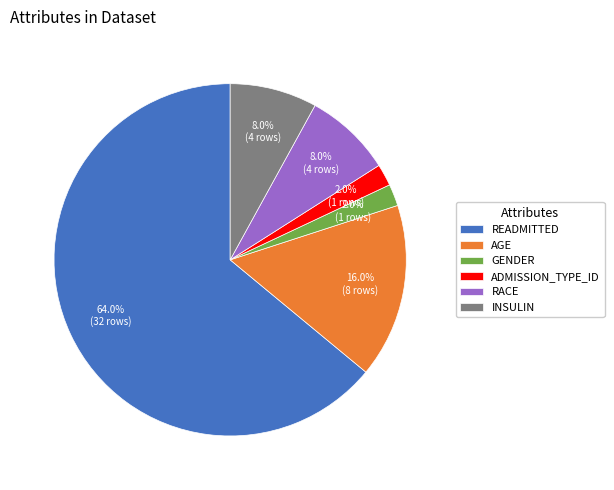

Count the number of slices in the pie.

6